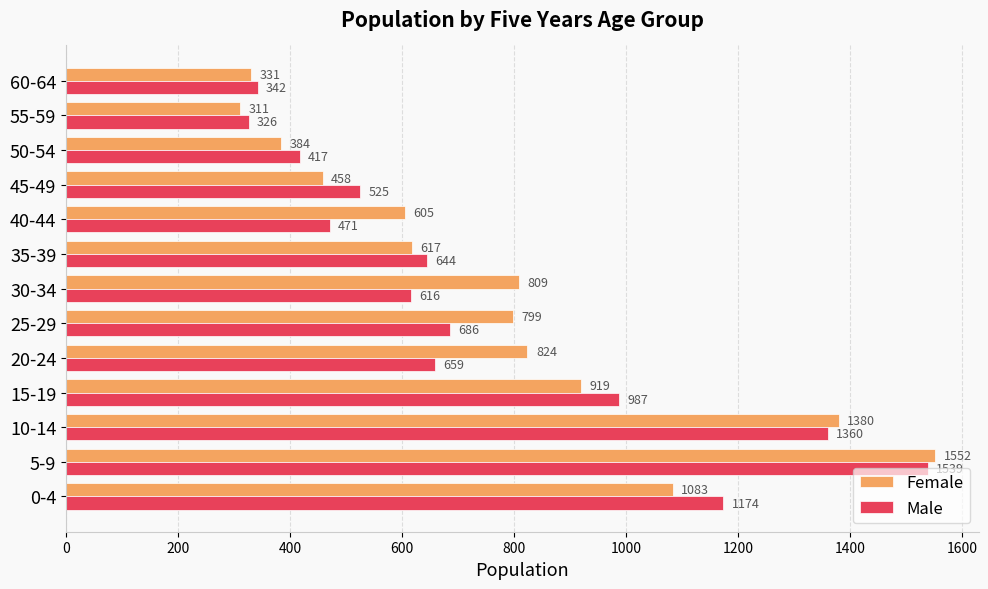

Between 10-14 and 55-59, which series saw the biggest shift?

Female